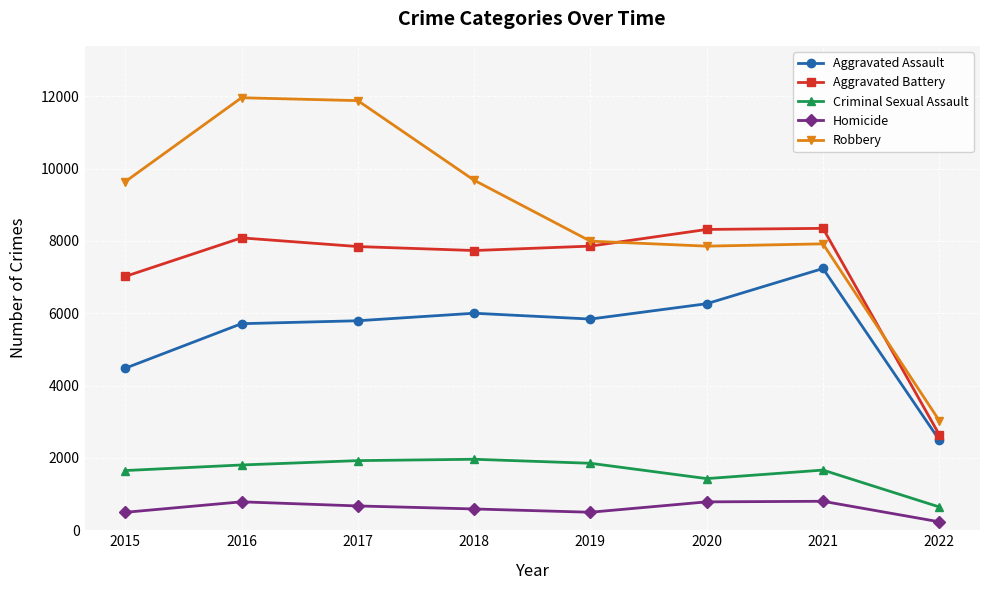

What are all the series names shown in the legend?

Aggravated Assault, Aggravated Battery, Criminal Sexual Assault, Homicide, Robbery